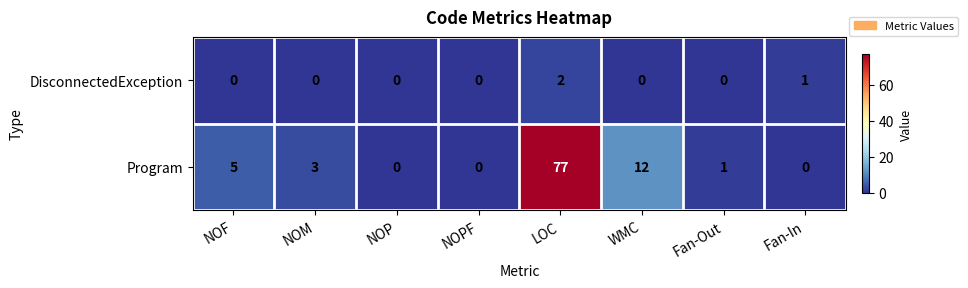

How many DisconnectedException values are between 0 and 1?

7